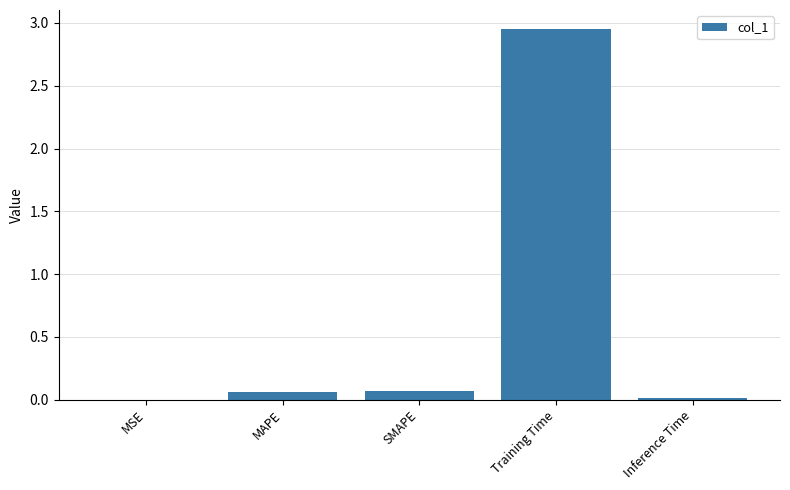

Which has a higher value, MSE or Training Time?

Training Time